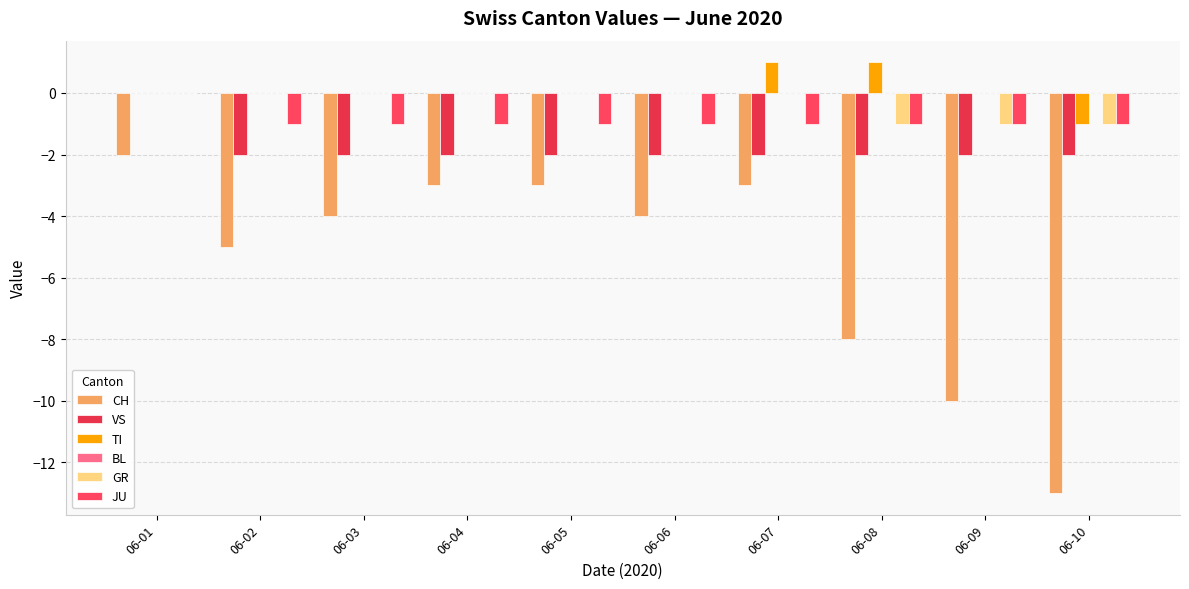

What is the maximum value shown in the chart?

1